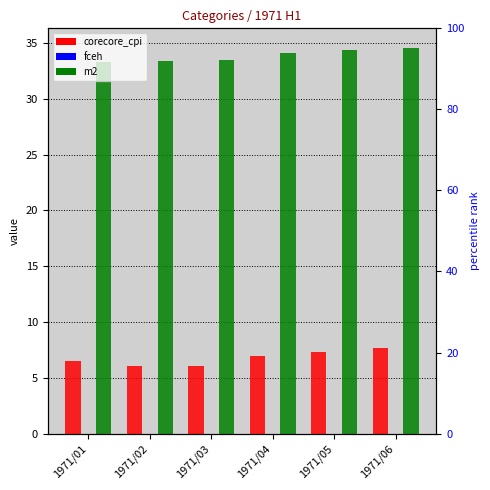

What are all the series names shown in the legend?

corecore_cpi, fceh, m2